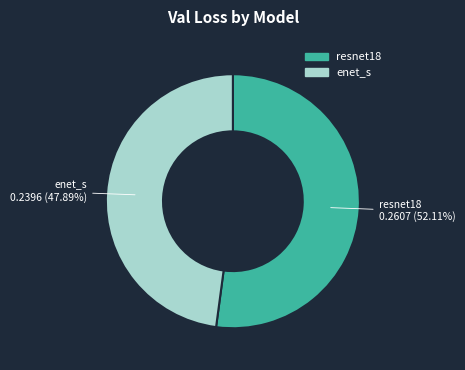

The enet_s slice represents 57% of the pie. True or false?

False